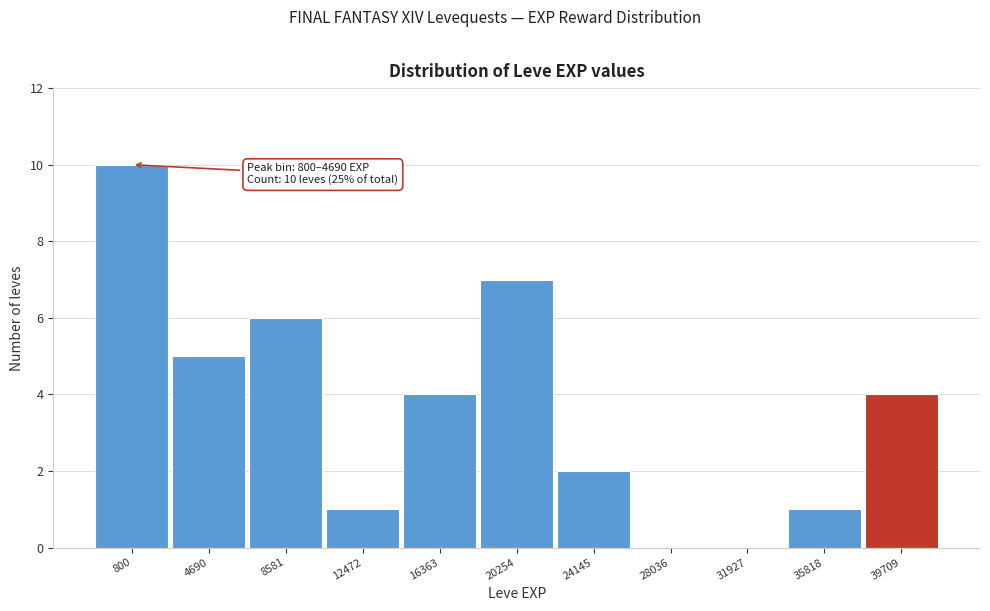

Reading left to right, what are all the values shown in this chart?

800=10	4690=5	8581=6	12472=1	16363=4	20254=7	24145=2	28036=0	31927=0	35818=1	39709=4